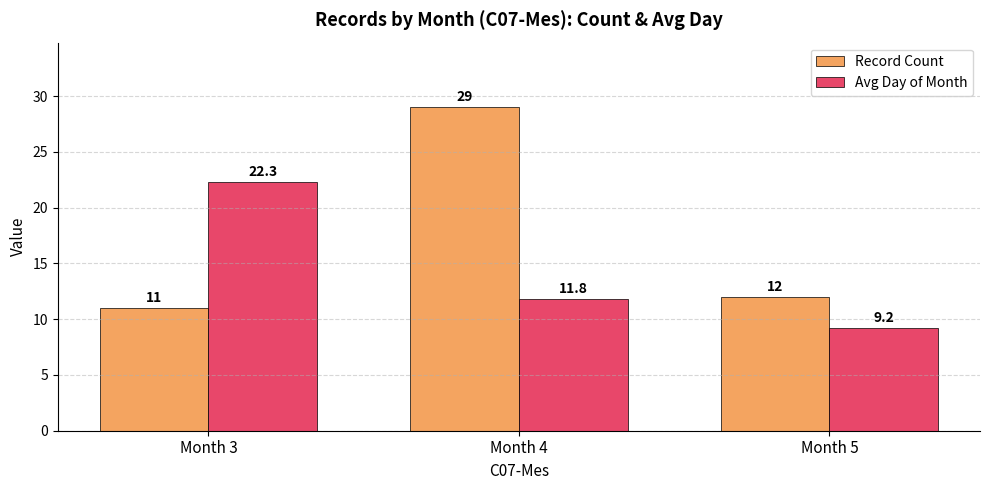

What is the total value across all series at Month 4?

40.8